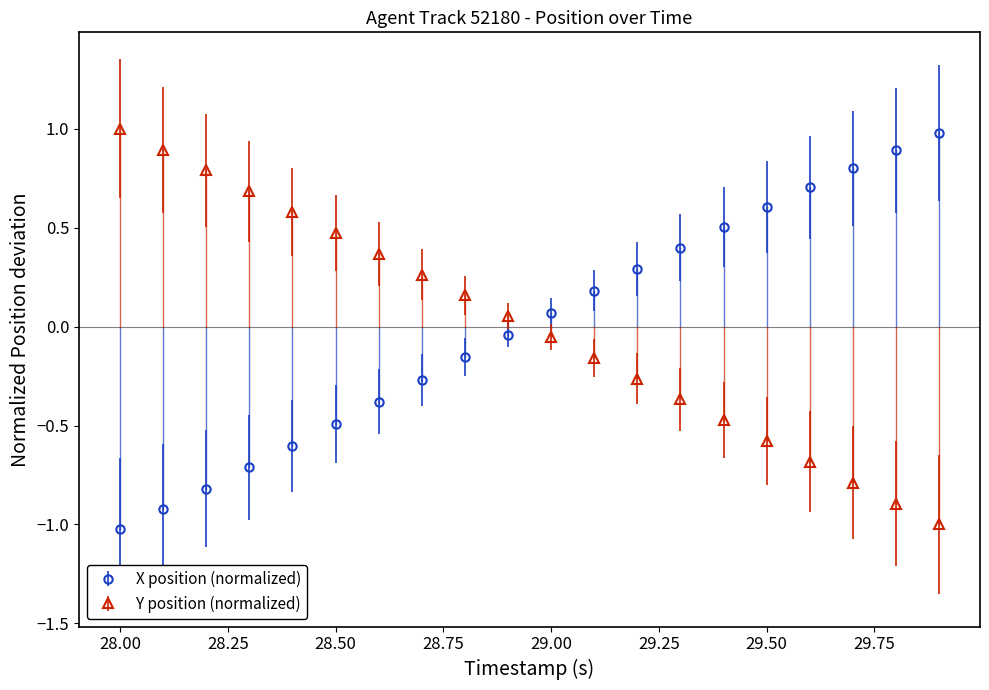

Which series ends up on top after the final intersection of X position (normalized) and Y position (normalized)?

X position (normalized)